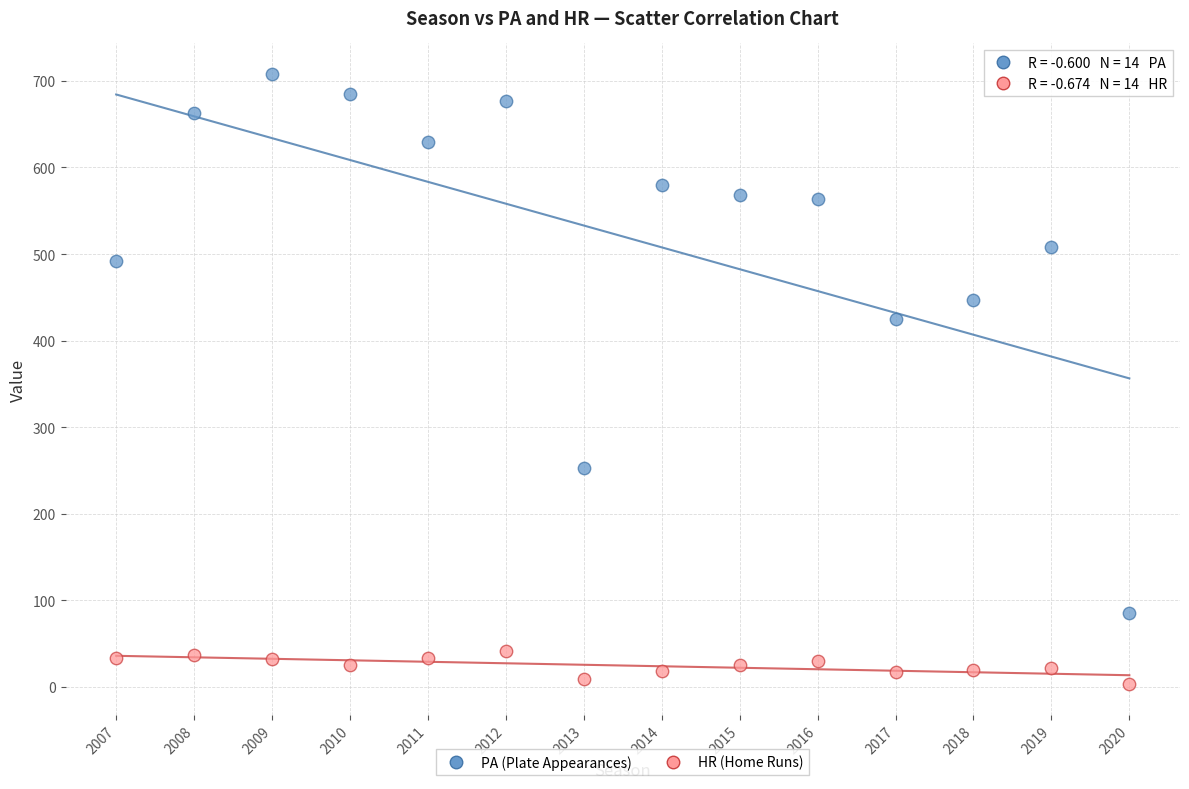

What are all the series names shown in the legend?

PA (Plate Appearances), HR (Home Runs)